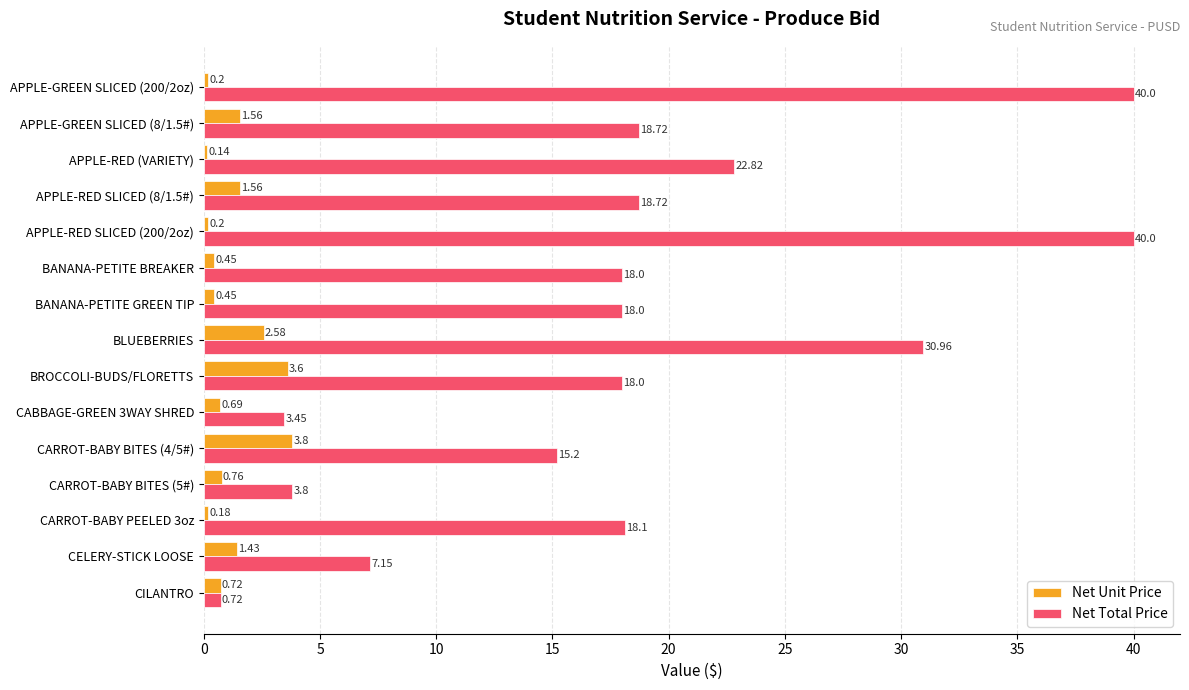

Which series changed the most between APPLE-RED (VARIETY) and CARROT-BABY PEELED 3oz?

Net Total Price